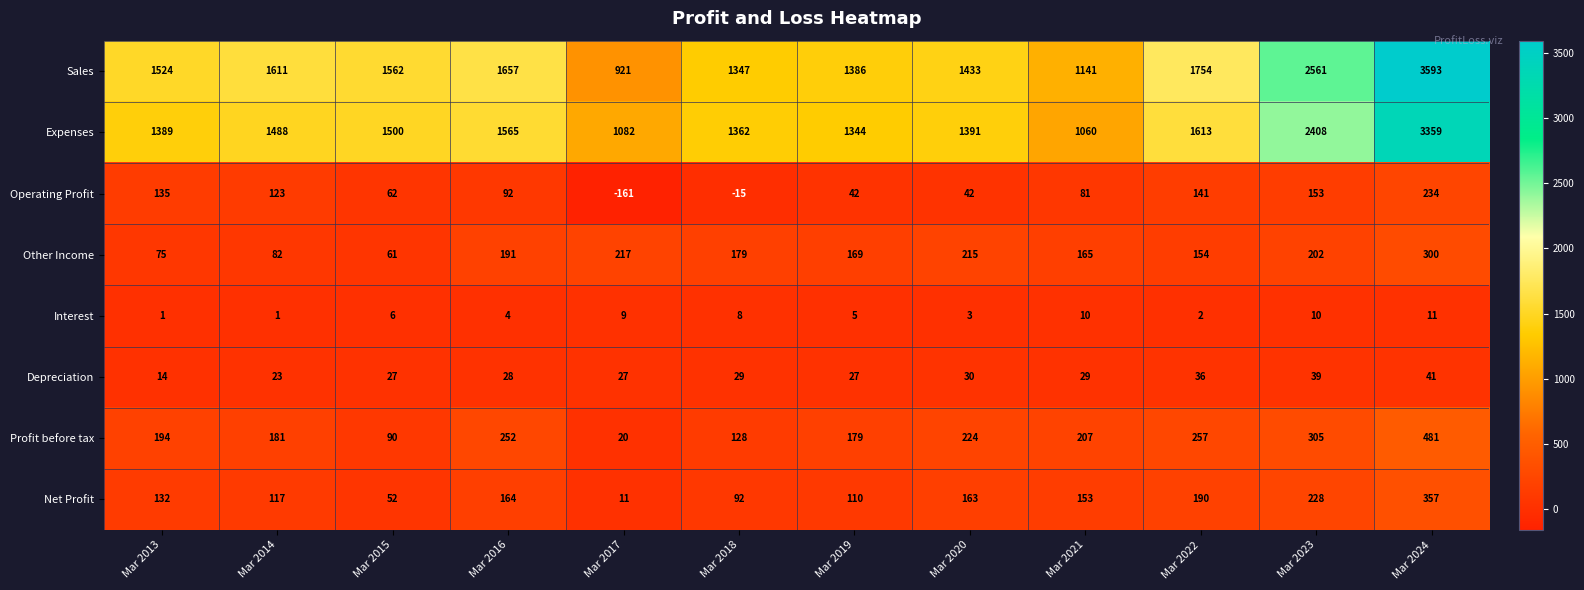

Is it true that Operating Profit equals 123 at Mar 2014?

True